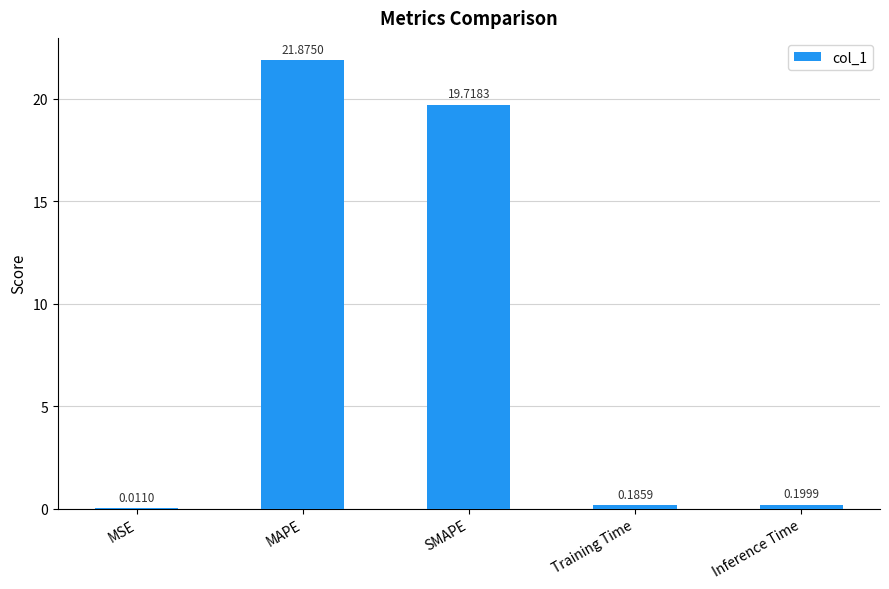

At which label is the value closest to 10?

SMAPE